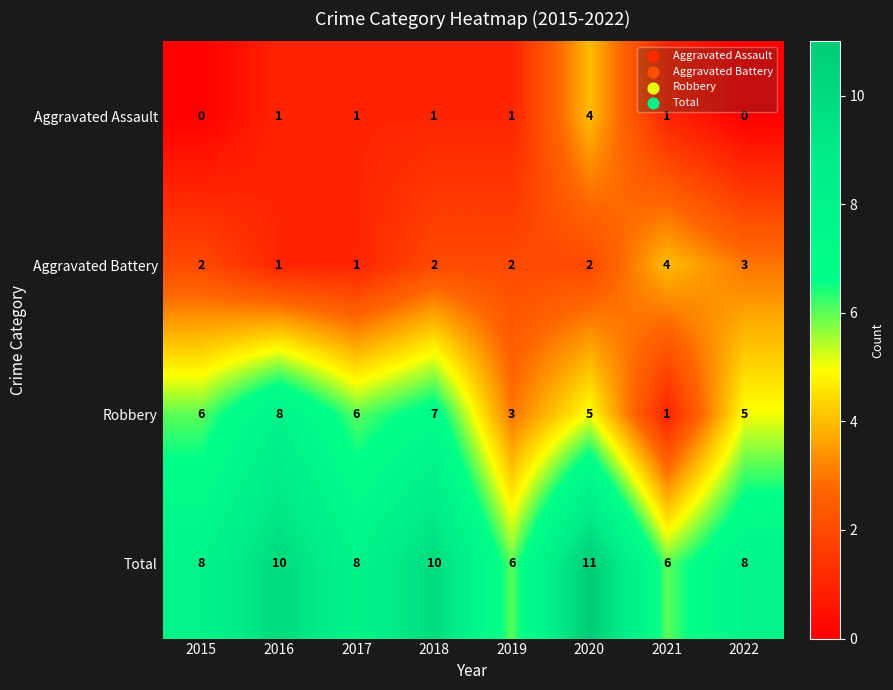

What value does the Total series have at 2016?

10